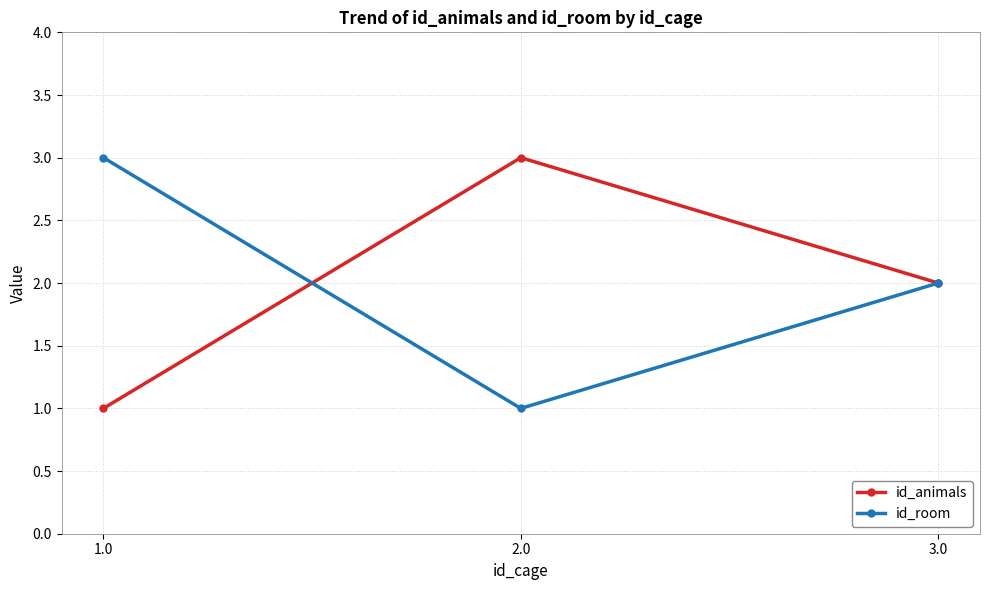

Reading right to left, list all the values displayed in this chart.

id_animals: 2	3	1
id_room: 2	1	3